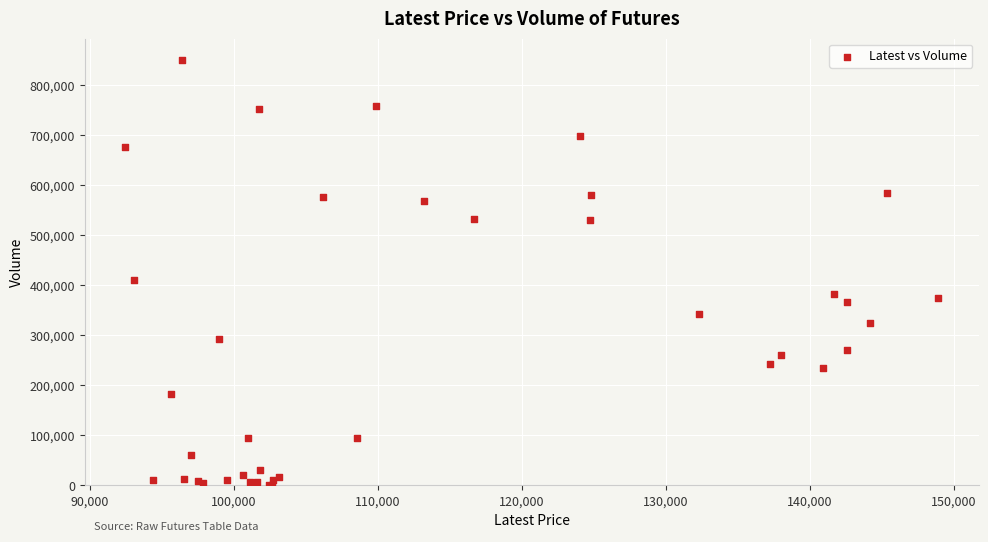

What Y value in the scatter plot is closest to 425677?

409821